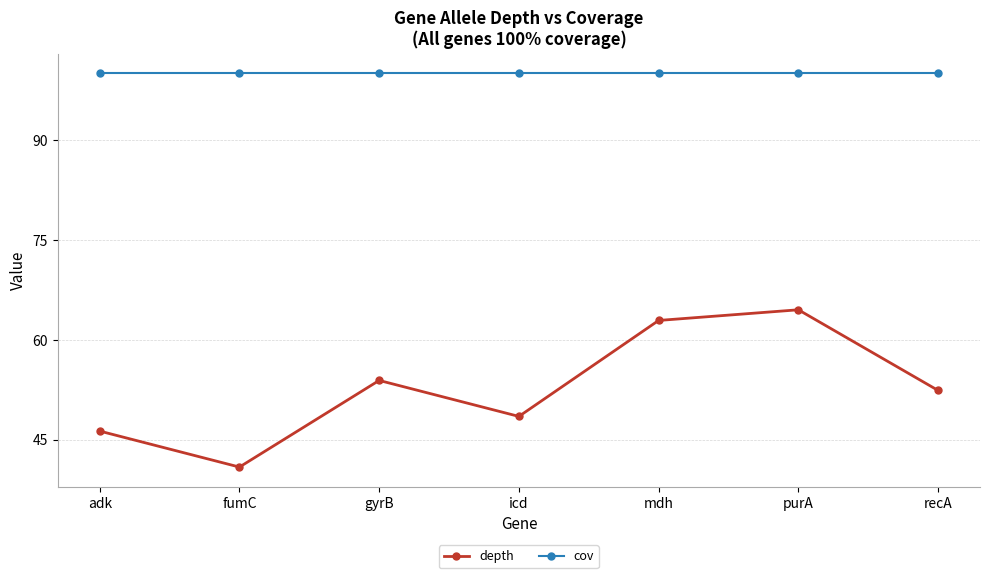

How many lines are shown in the chart?

2